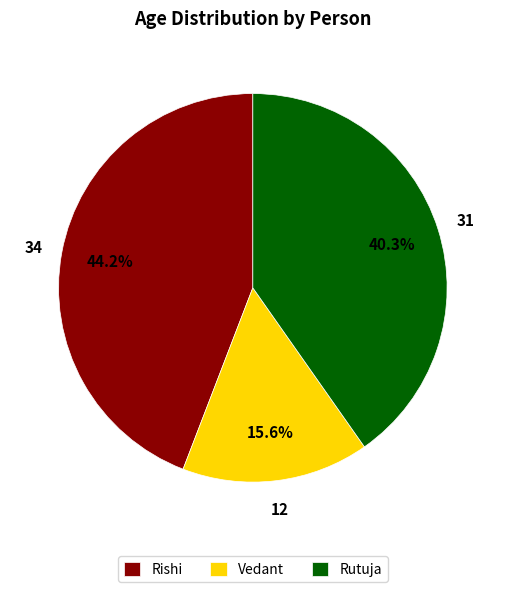

Which category has the smallest portion of the pie?

Vedant